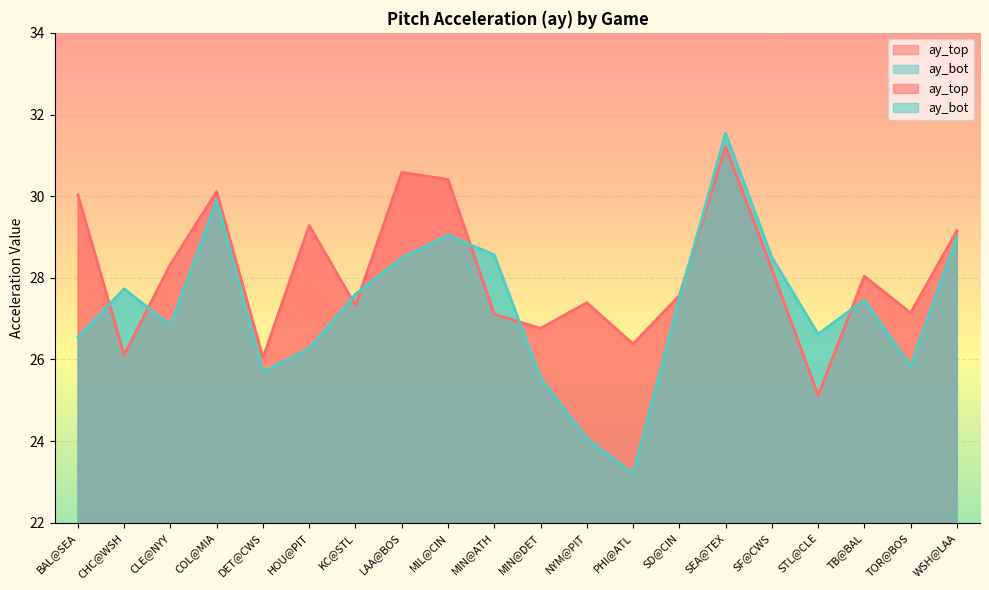

Which label corresponds to the smallest value in the chart?

PHI@ATL